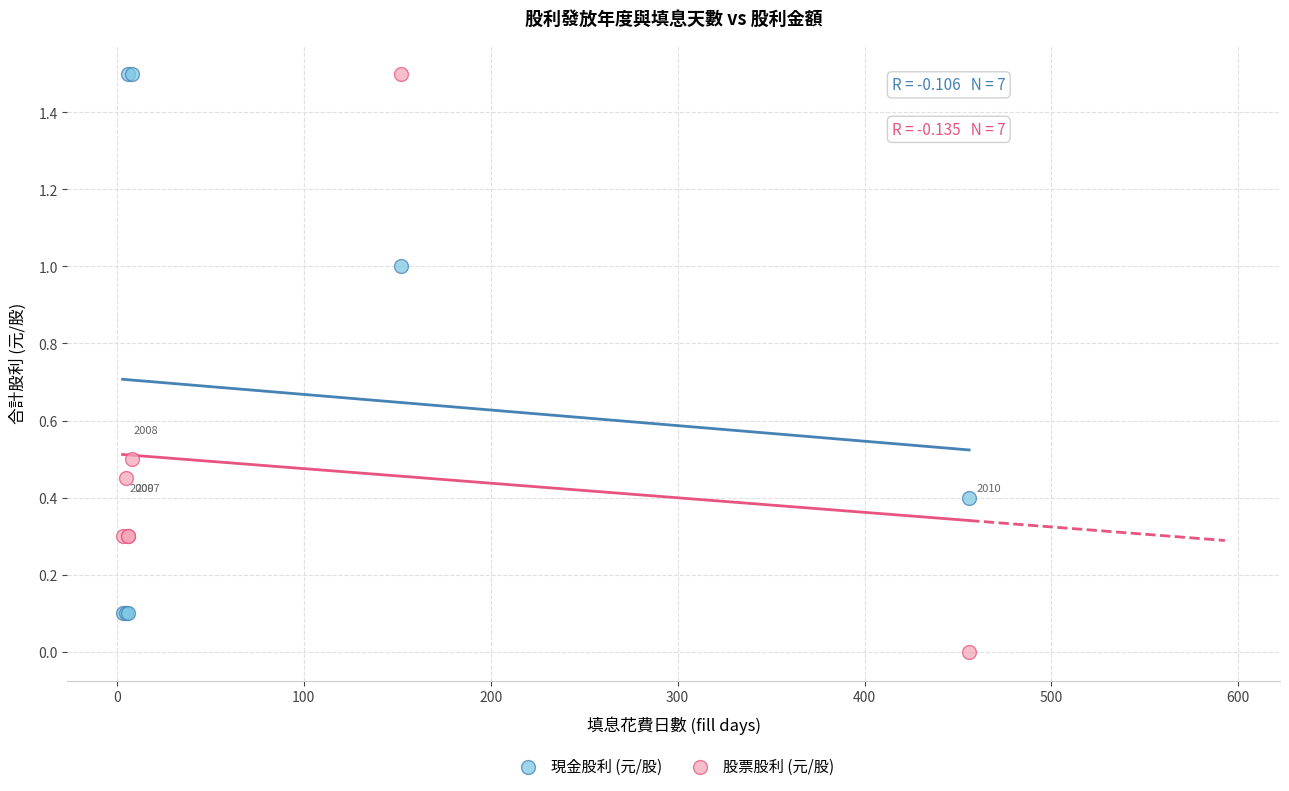

Which series reaches the minimum Y coordinate?

股票股利 (元/股)